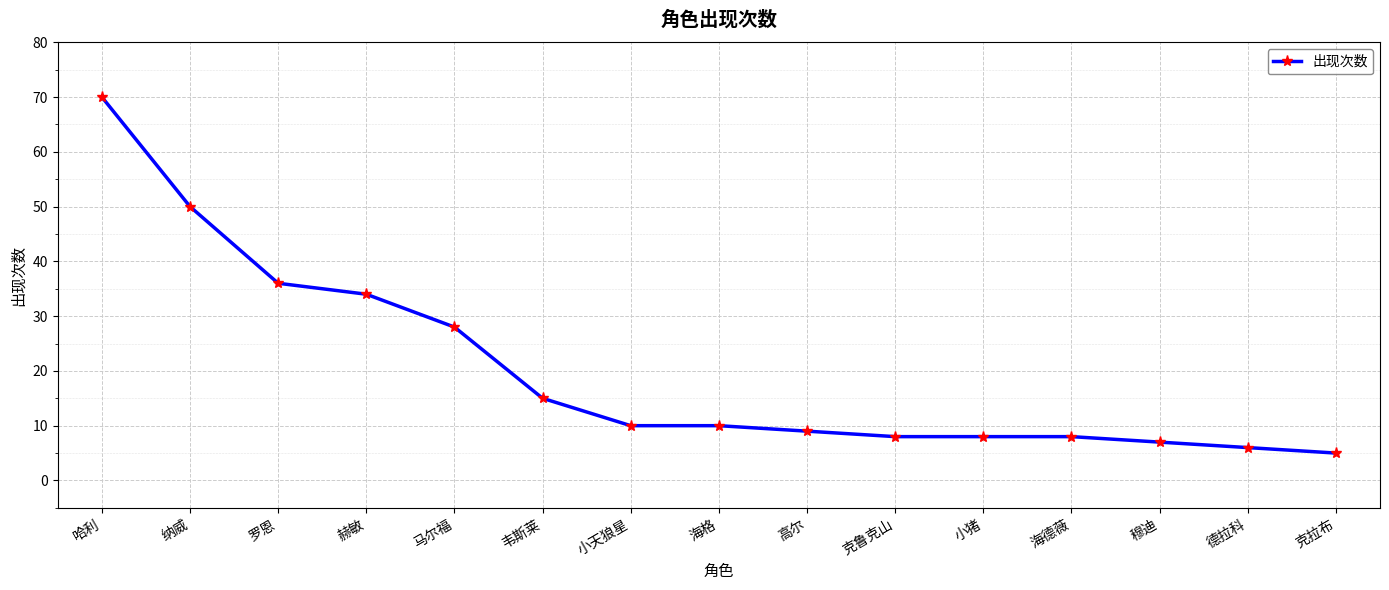

Between 克鲁克山 and 哈利, which is larger?

哈利